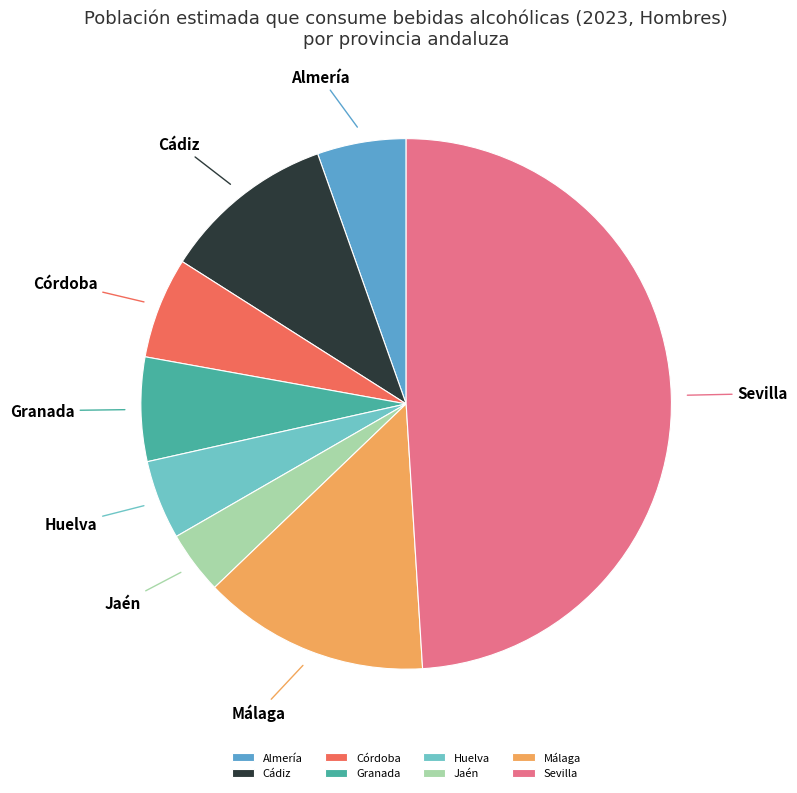

What is the smallest slice in the pie chart?

Jaén